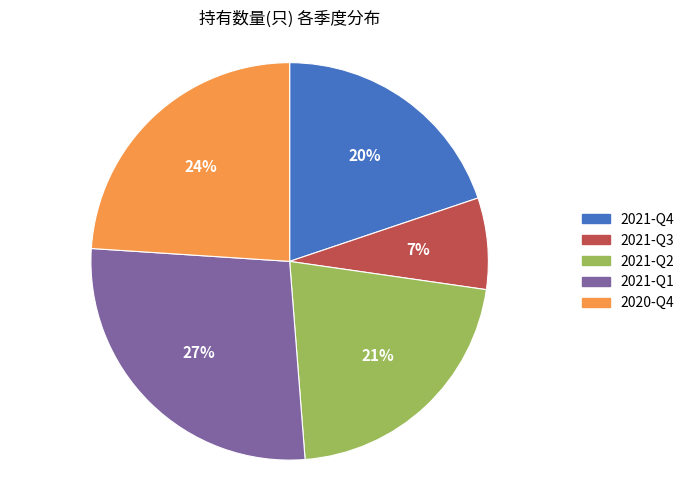

Is there a majority slice in this chart?

No